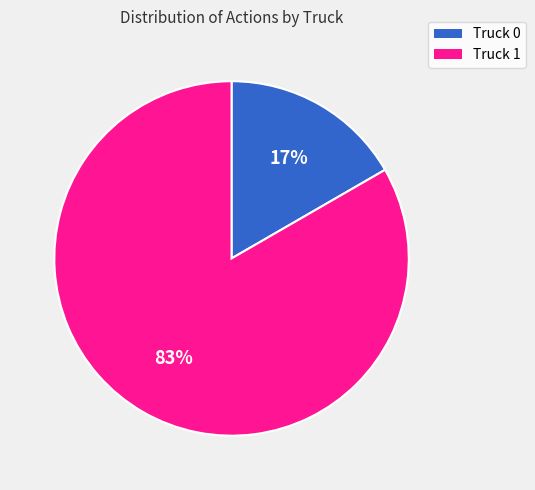

What is the ratio of the value at Truck 0 to the value at Truck 1?

0.2